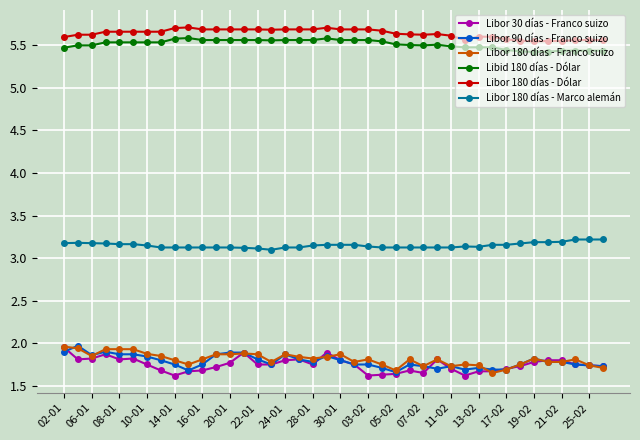

Count the Libor 180 días - Dólar values in the range 5 to 6.

40